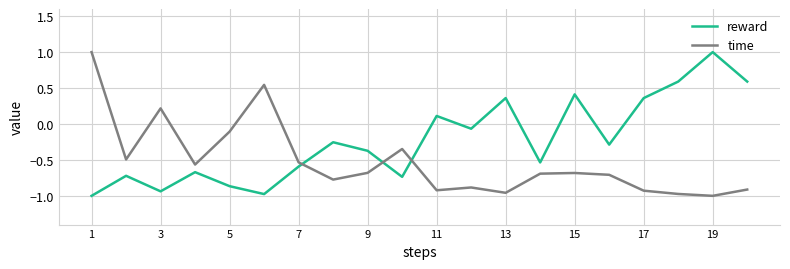

True or false: time has more than 2 points higher than both neighbors.

True